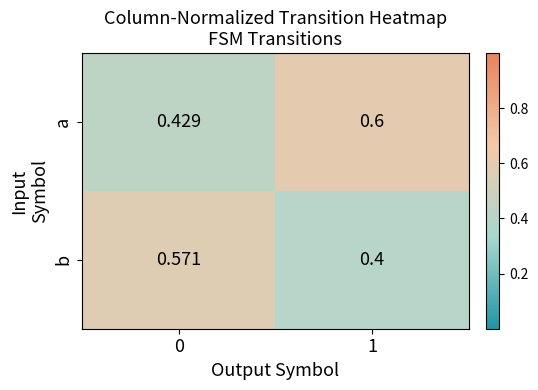

What is the difference between the highest and lowest values at 0?

0.1